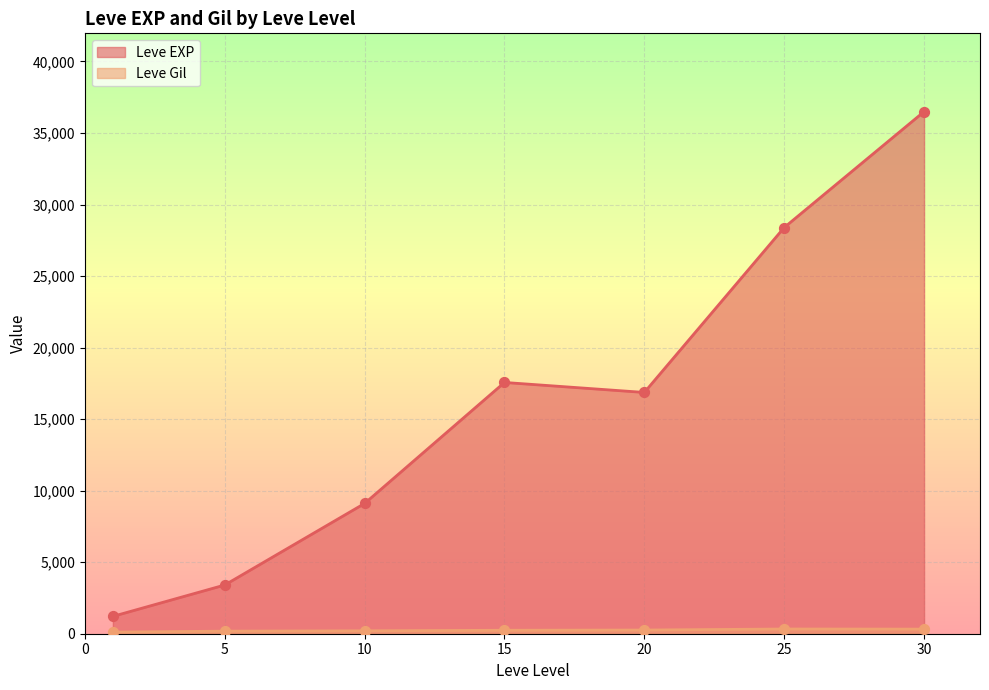

Which series reaches the maximum Y coordinate?

Leve EXP